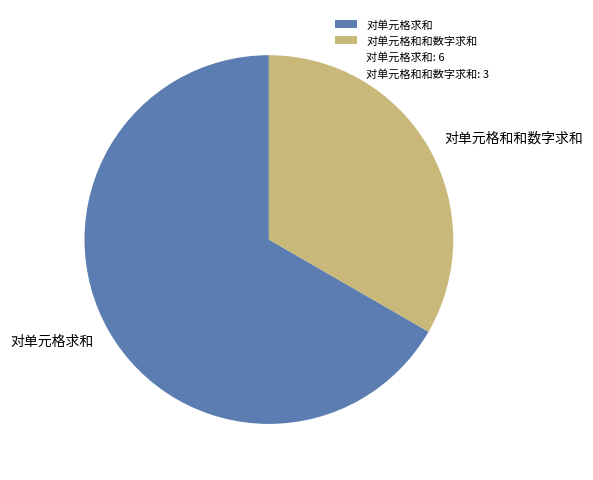

How many slices are in this pie chart?

2